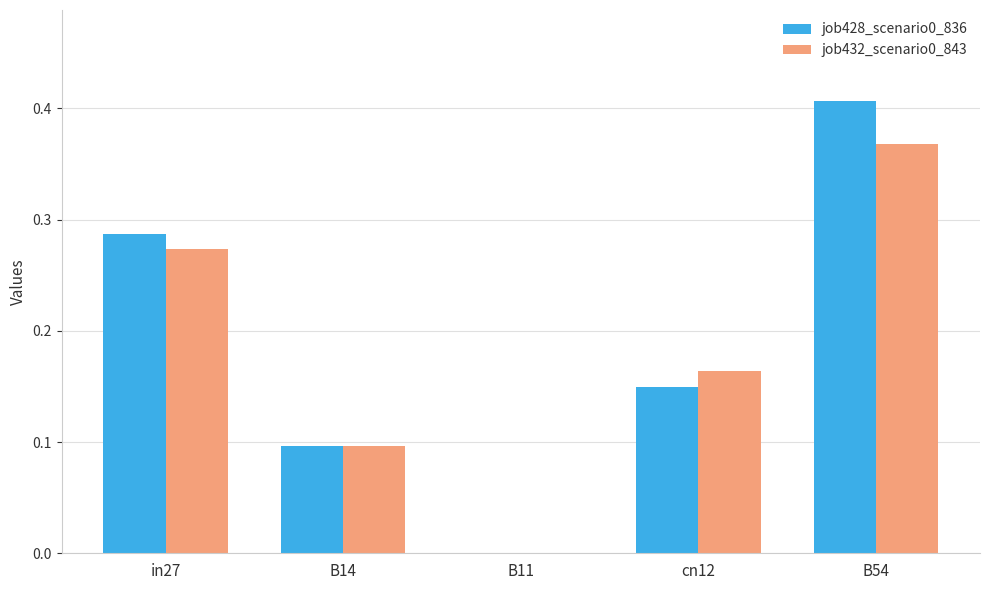

The job428_scenario0_836 series shows 0.2 at cn12. True or false?

False